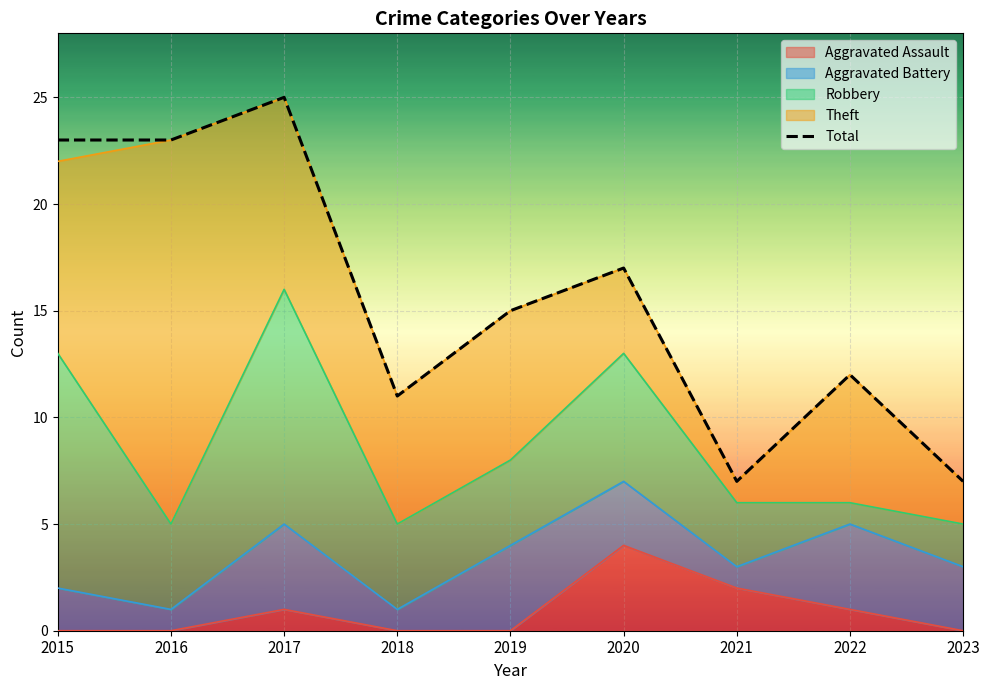

Is it true that the value at 2021 is 11?

False